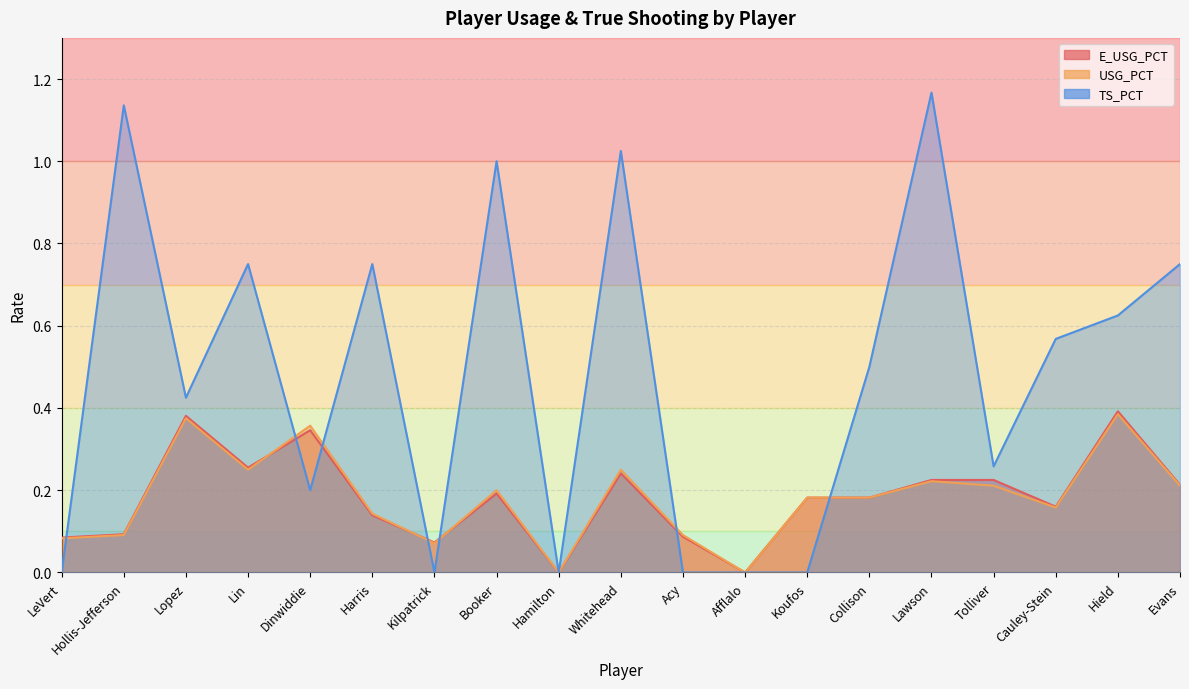

Which series has the widest spread of values?

TS_PCT